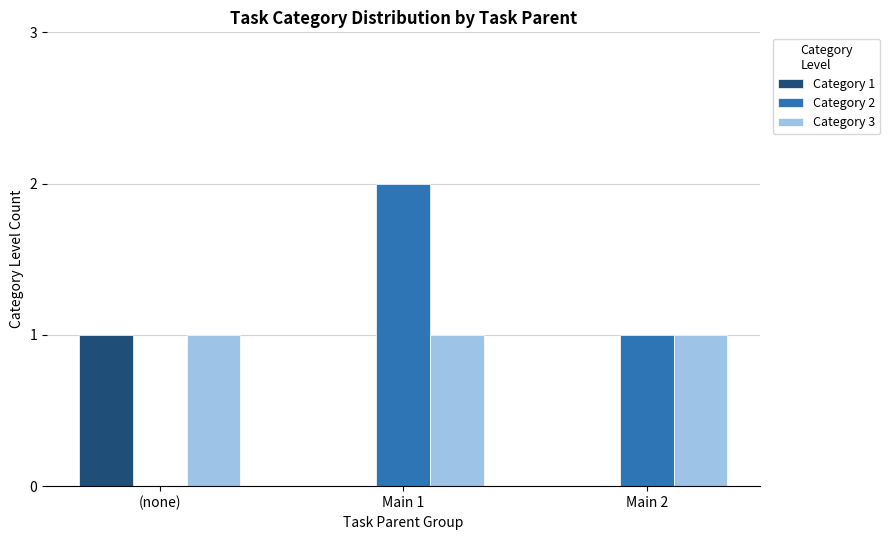

The value of Category 2 at Main 2 is 0. True or false?

False